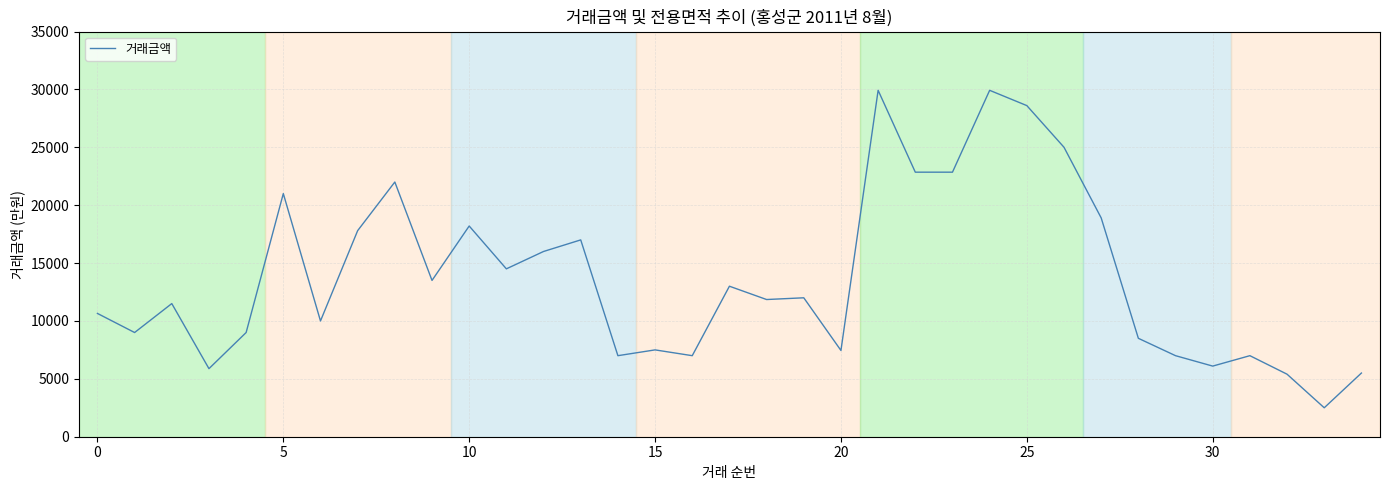

What is the smallest value displayed?

2500